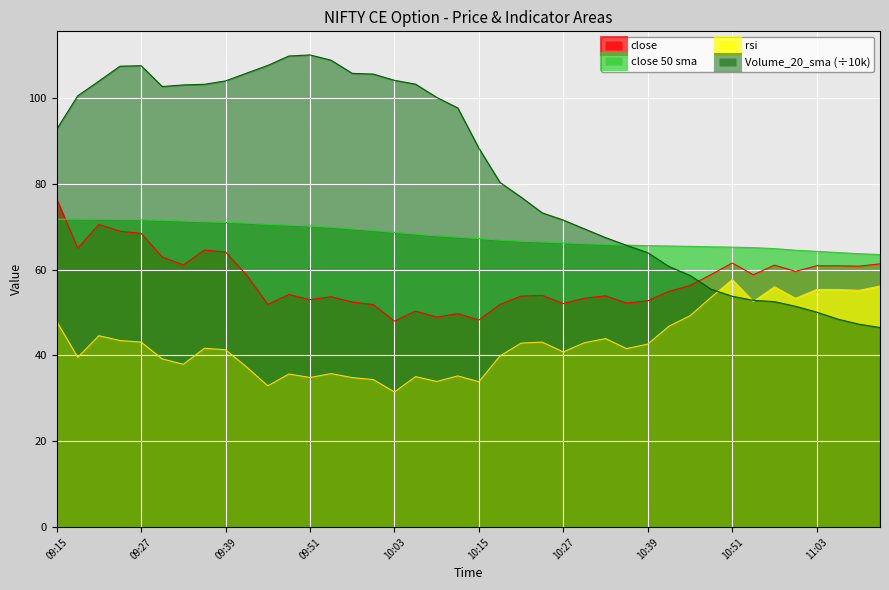

How many series are shown in this chart?

4